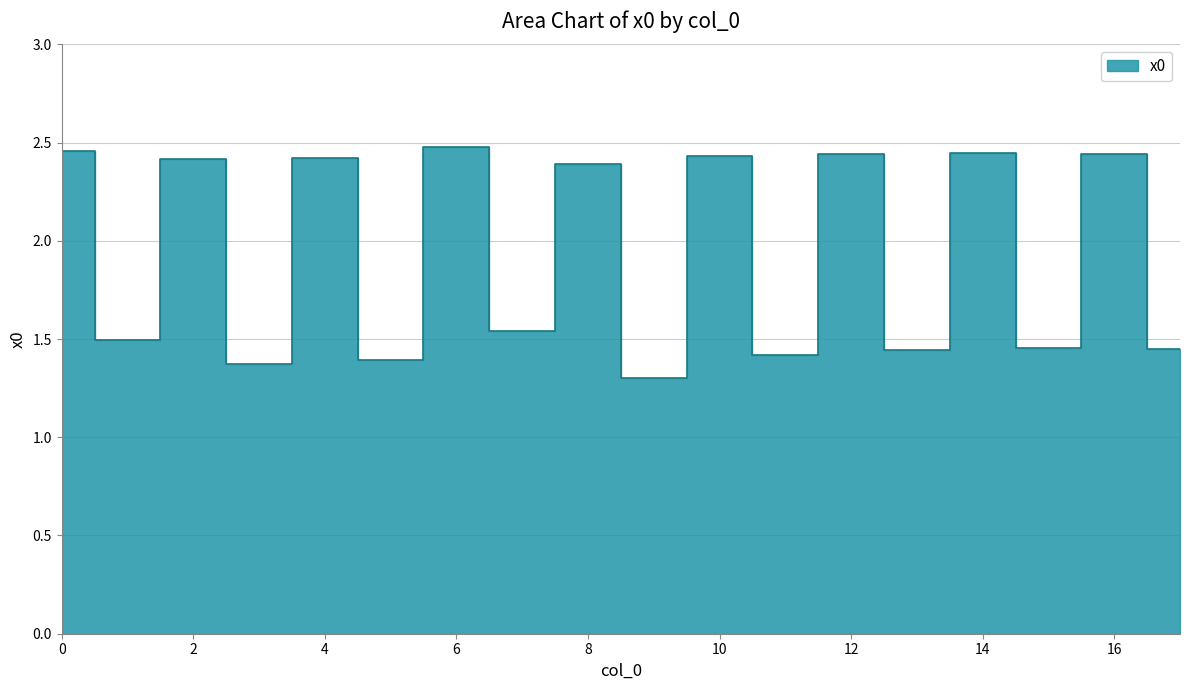

How many values are between 1 and 2?

9